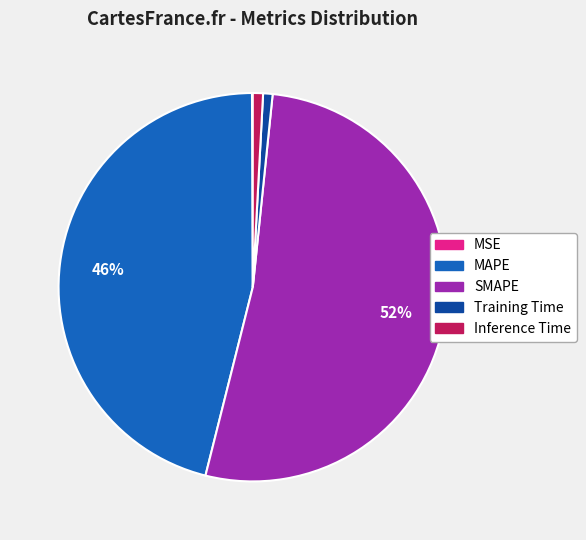

Which slice represents more than half of the pie?

SMAPE